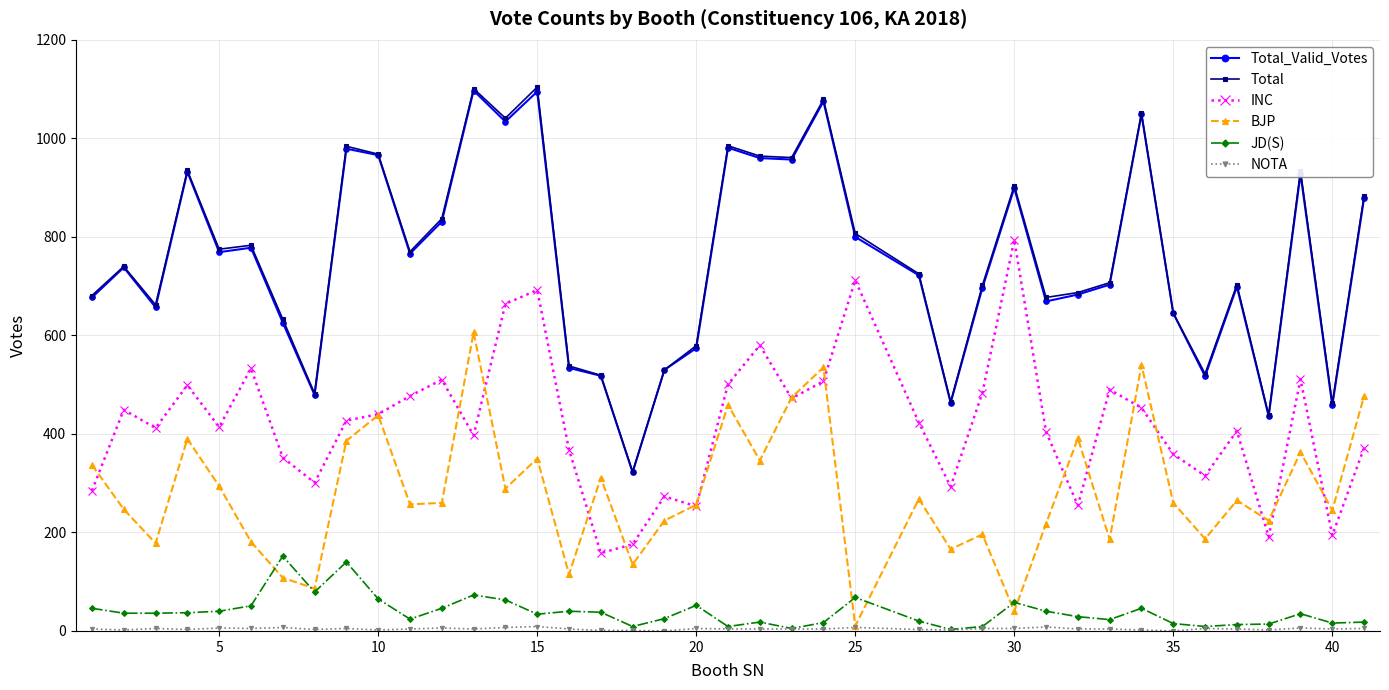

True or false: JD(S) and Total intersect in this chart.

False